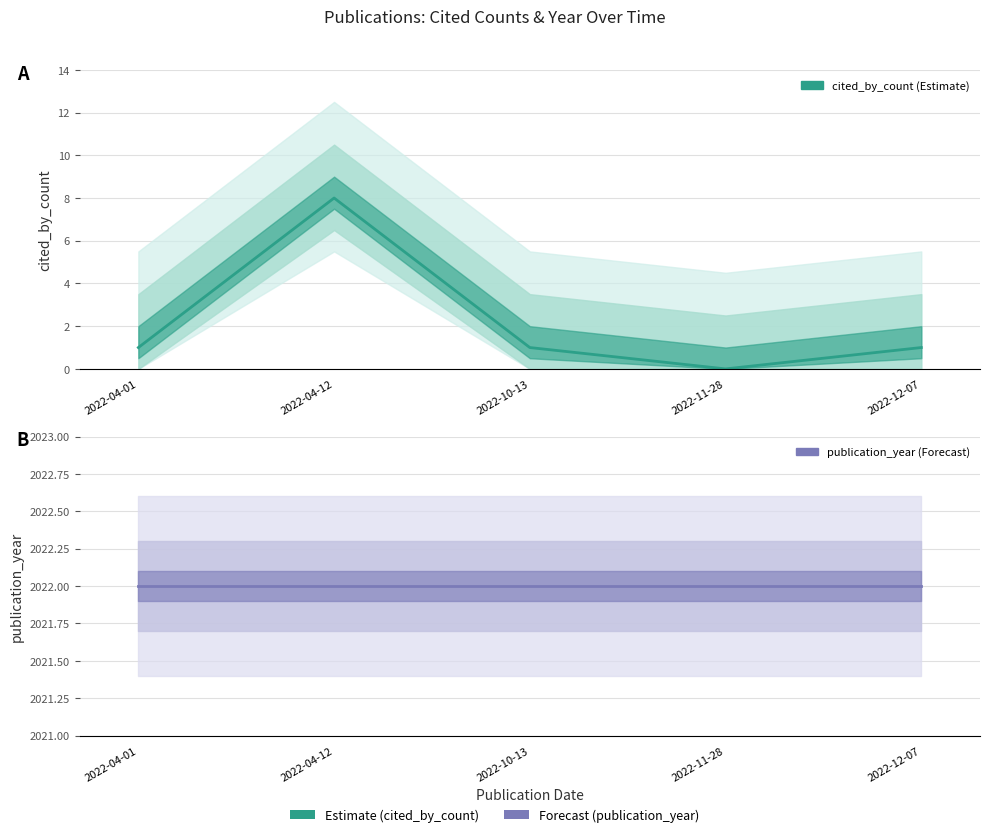

Where is the first local minimum?

2022-11-28